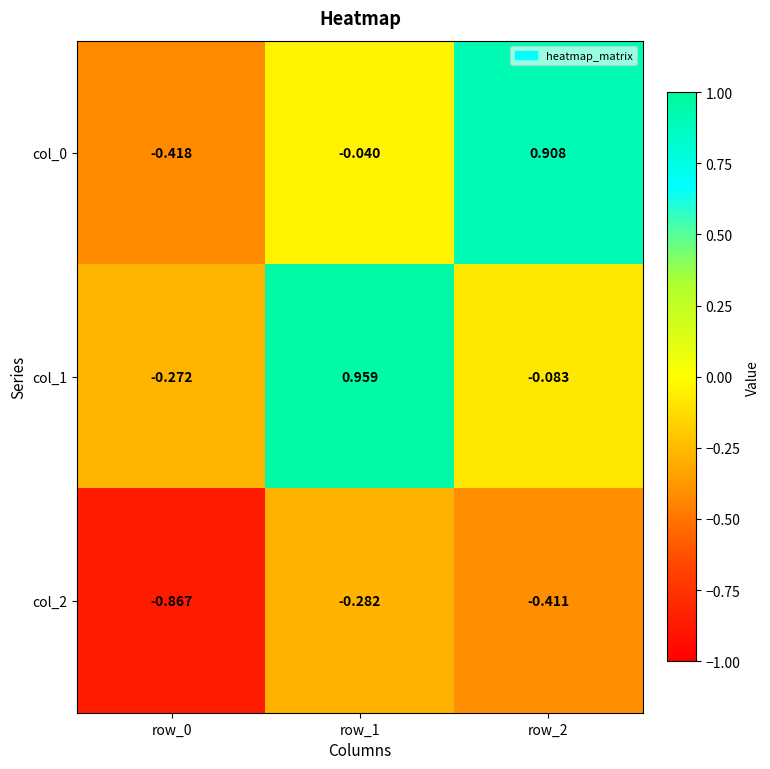

Is the value of col_1 at row_2 greater than the value of col_2 at row_0?

Yes